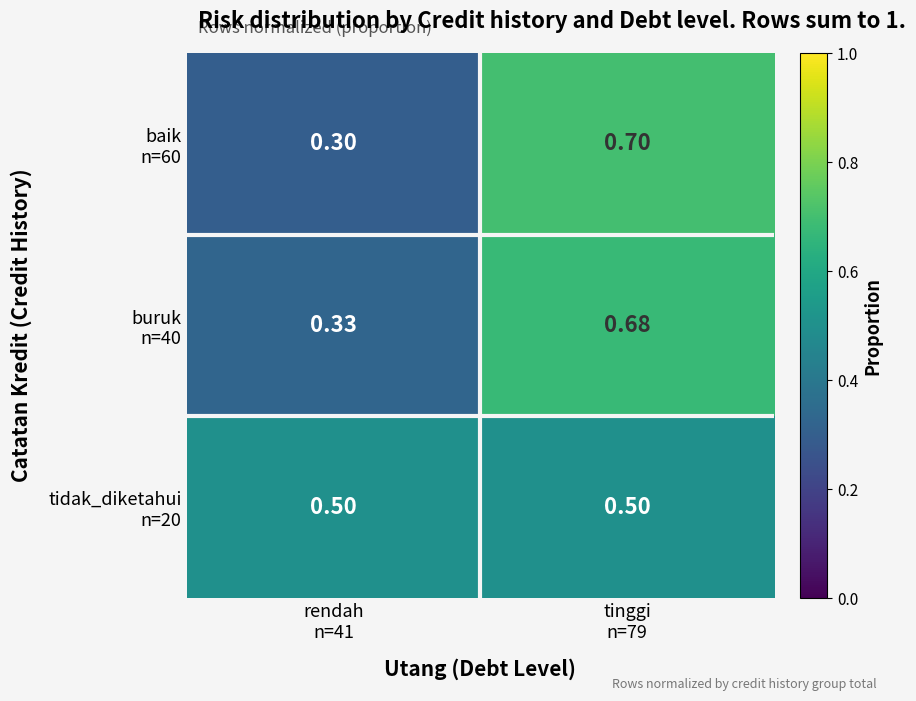

How many data points does each series have?

2